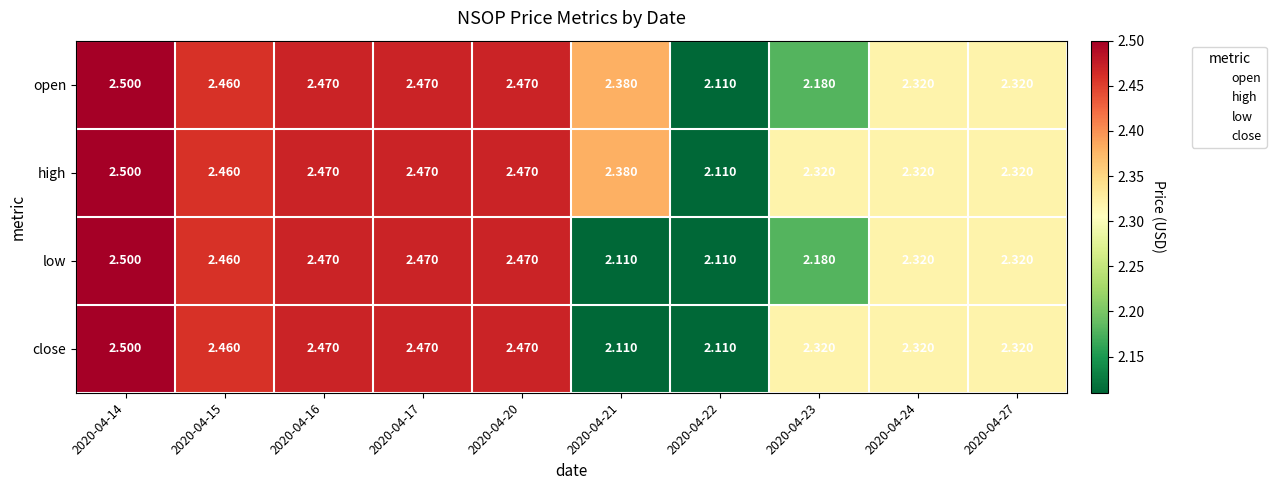

Which series has the largest total across all categories?

high